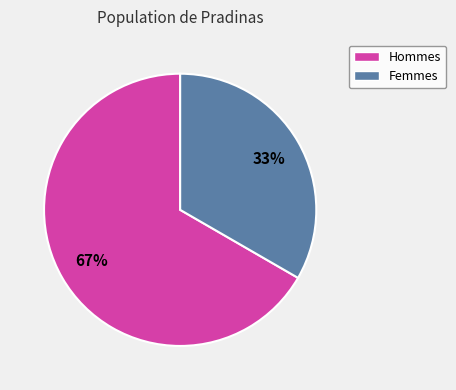

Which category has the smallest portion of the pie?

Femmes